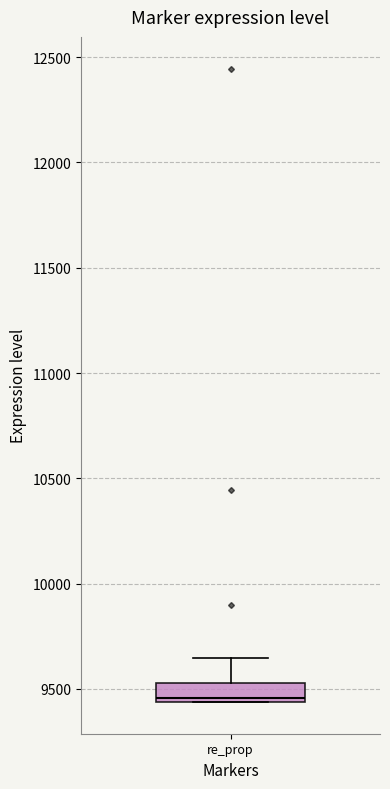

Transcribe this box plot: give where the median line is, the range the box spans, and where the two whiskers end, as read against the y-axis. The values are not printed on the chart, so give them approximately, as read against the axis.

median 9450 (just above the box's lower edge), box 9450 to 9550, whiskers 9450 to 9650